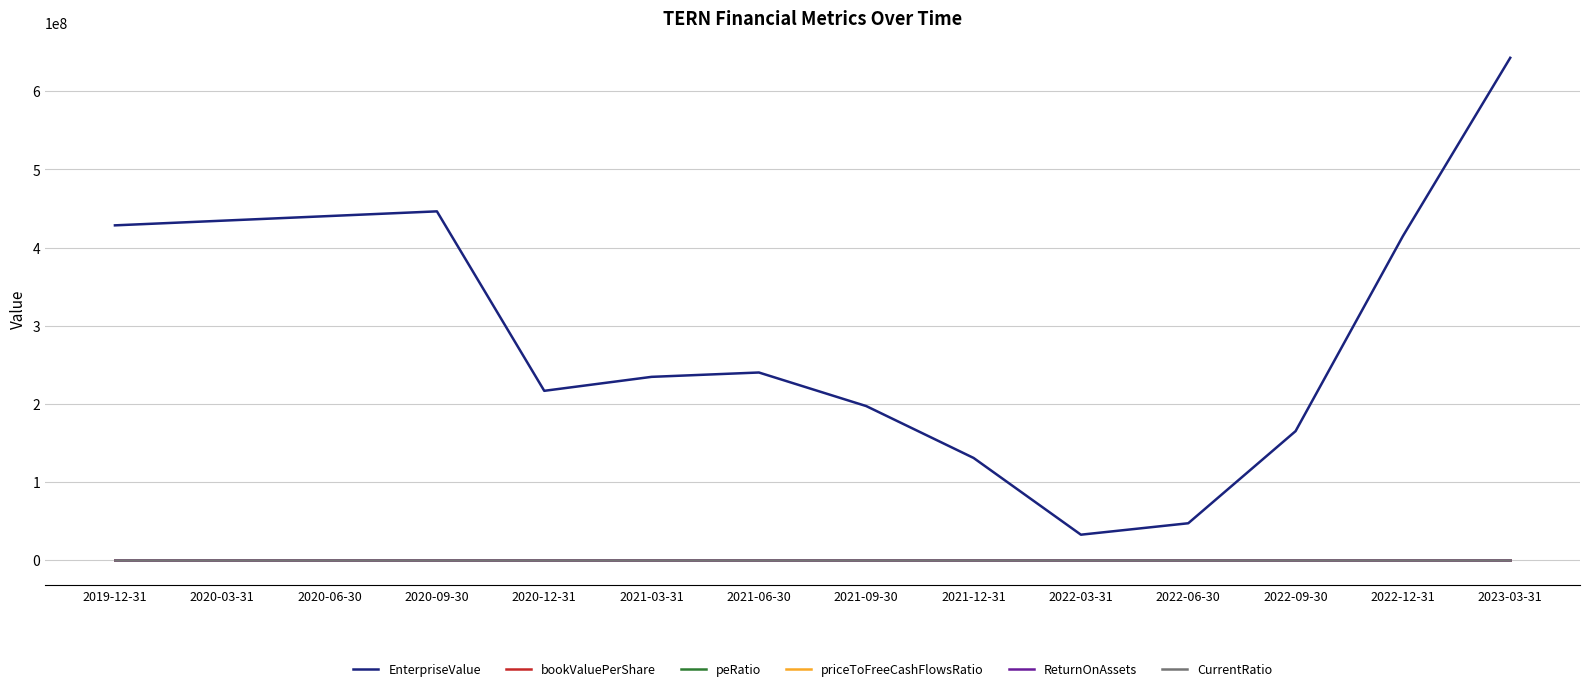

True or false: EnterpriseValue and priceToFreeCashFlowsRatio intersect in this chart.

False